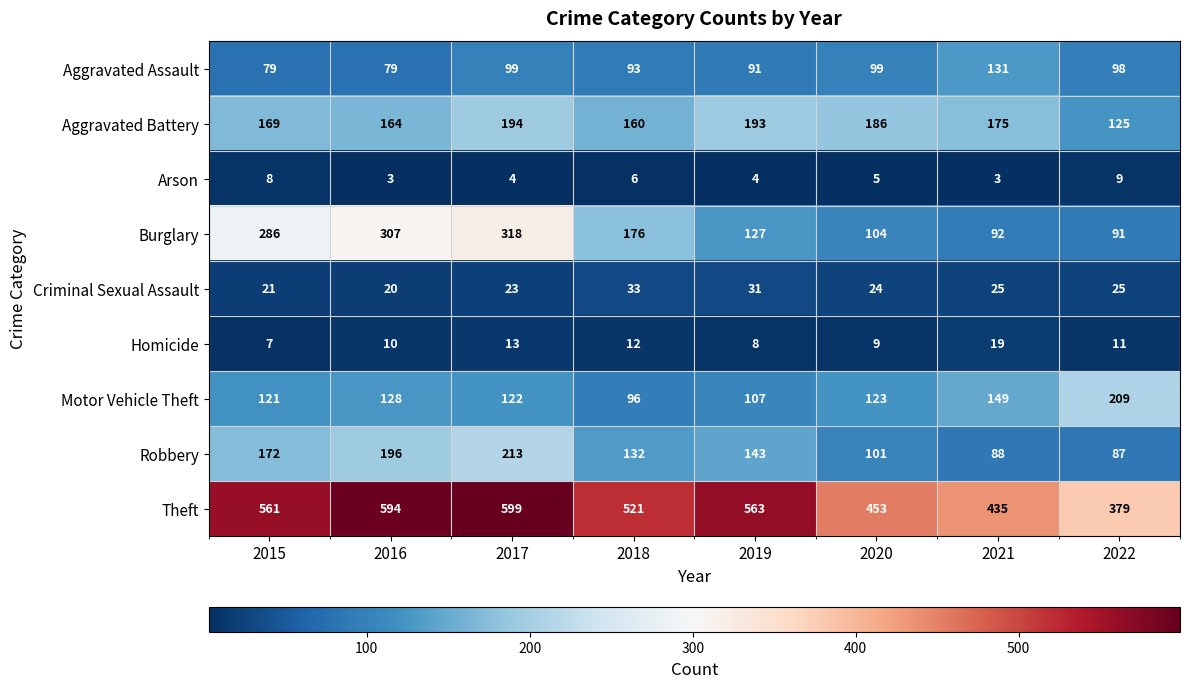

What is the maximum value shown in the chart?

599